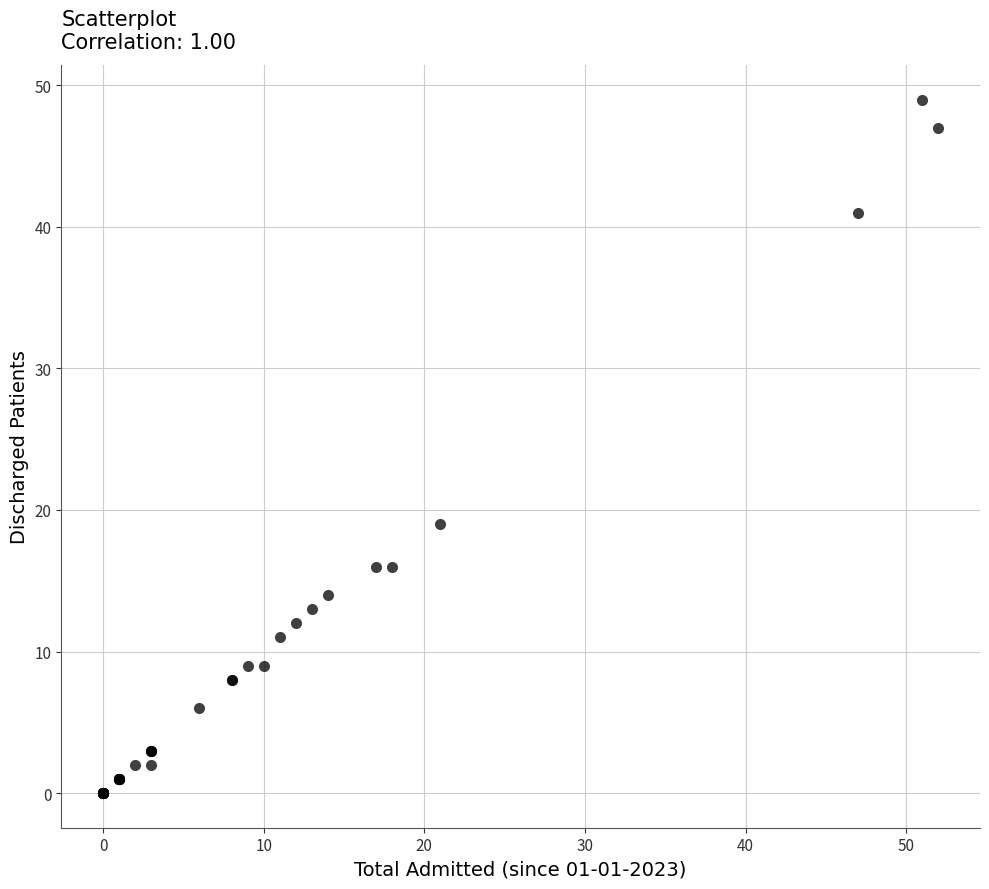

What Y value in the scatter plot is closest to 24?

19